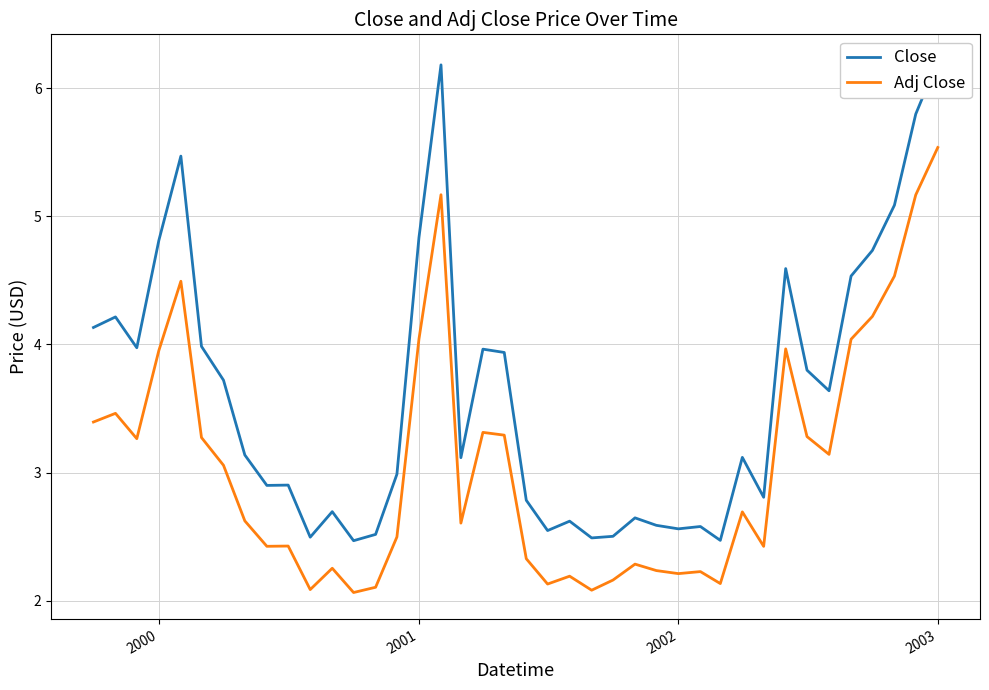

How many values in the Close series are below 3?

18